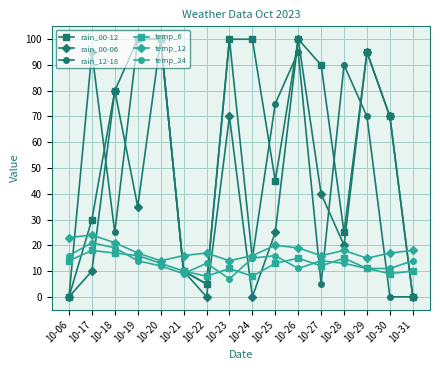

Which series ends up on top after the final intersection of rain_00-12 and temp_6?

temp_6